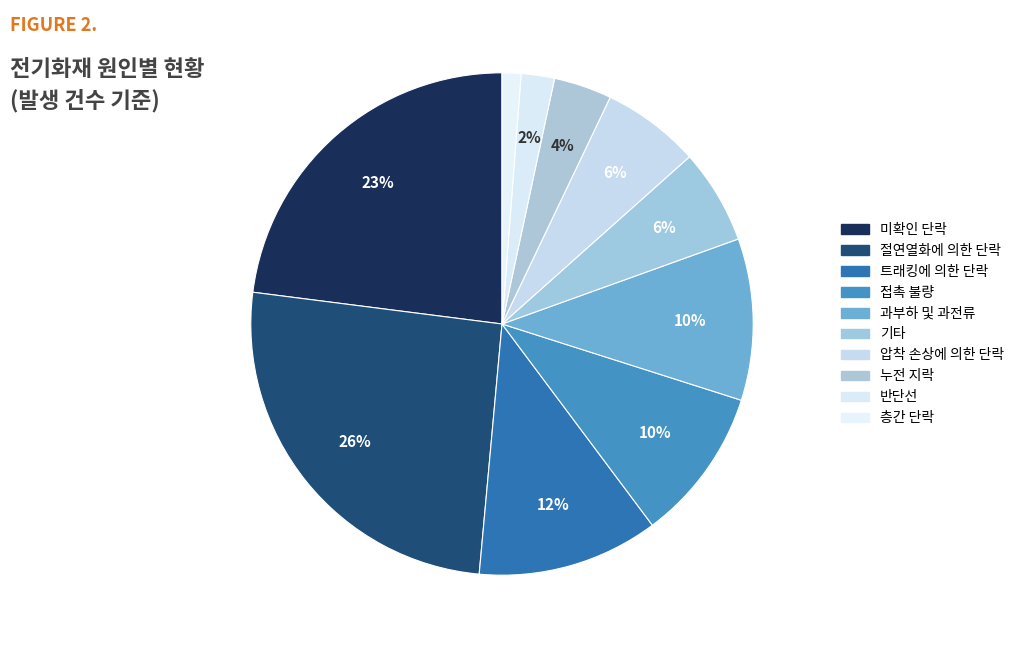

How many slices are in this pie chart?

10